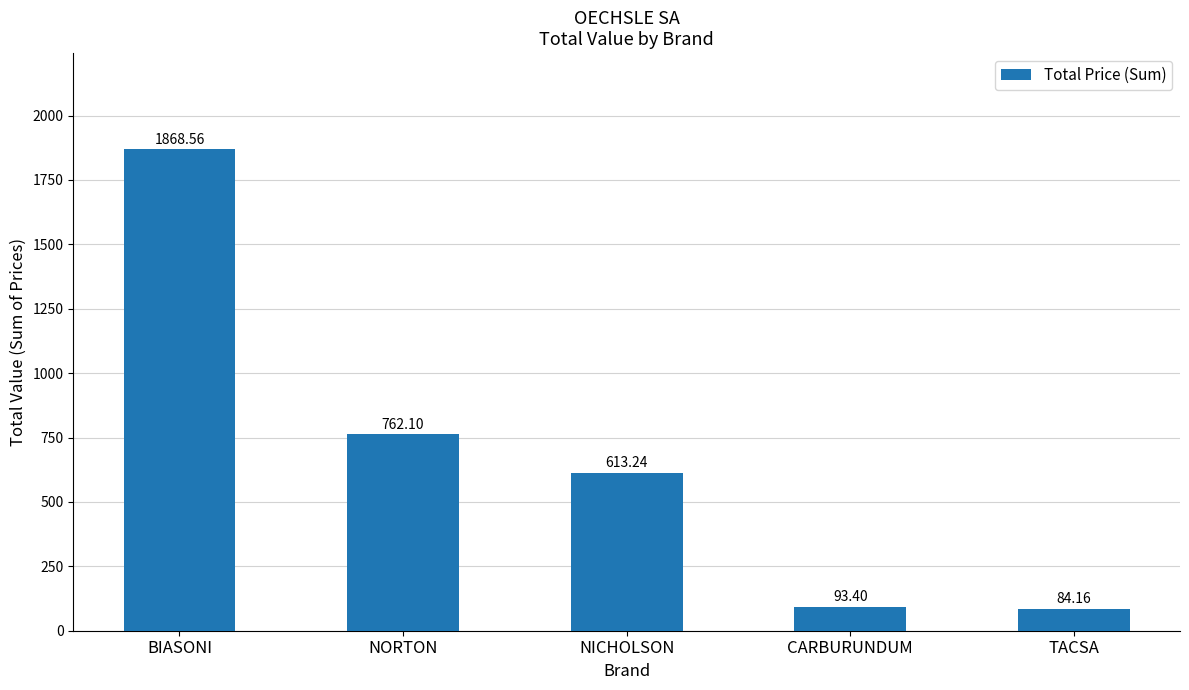

Reading left to right, transcribe all the data shown in this chart.

BIASONI=1868.6	NORTON=762.1	NICHOLSON=613.2	CARBURUNDUM=93.4	TACSA=84.2